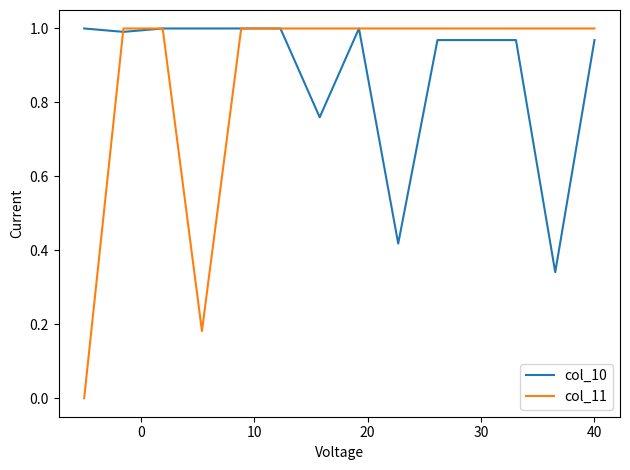

Does the chart have visible grid lines?

No